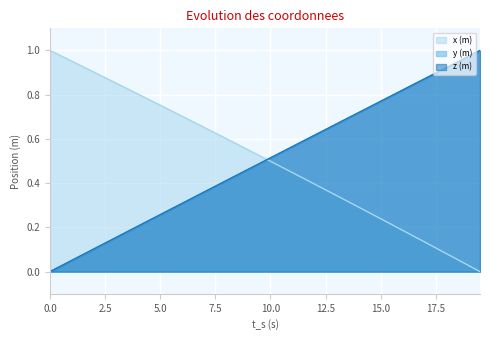

What position from the right is 18.0?

4